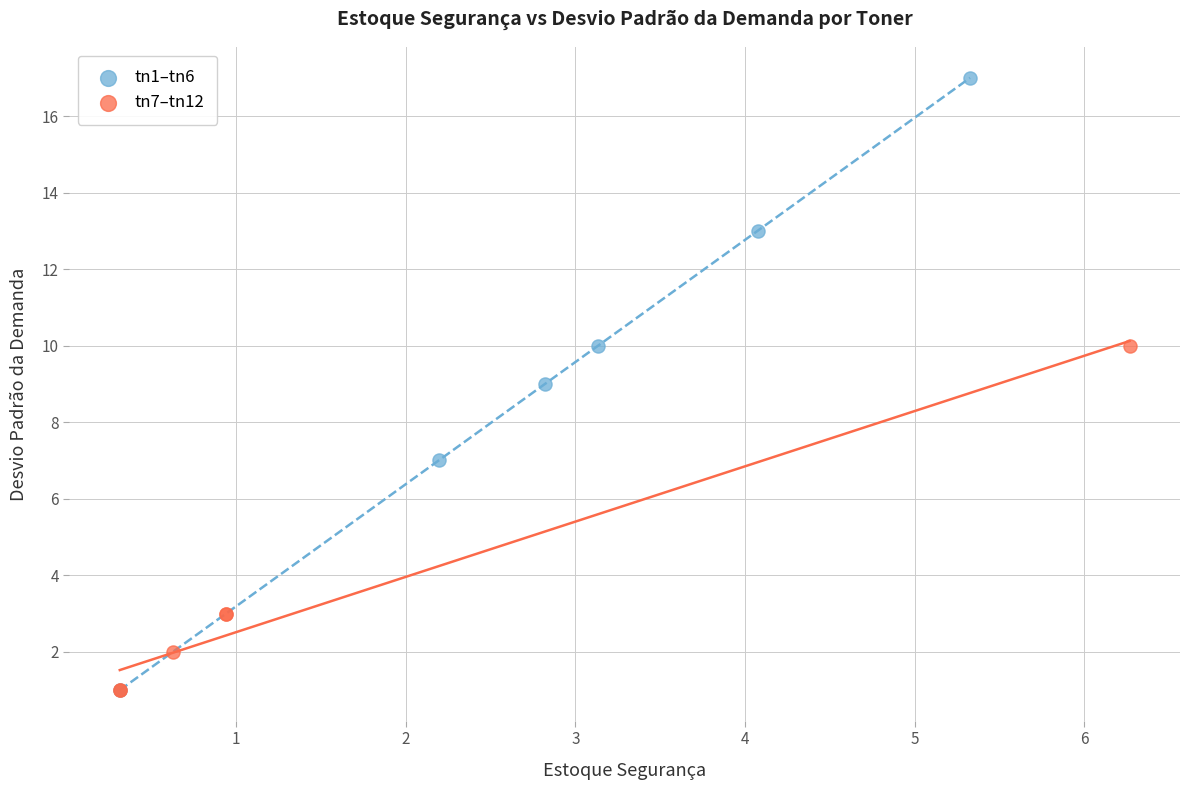

What are all the series names shown in the legend?

tn1–tn6, tn7–tn12